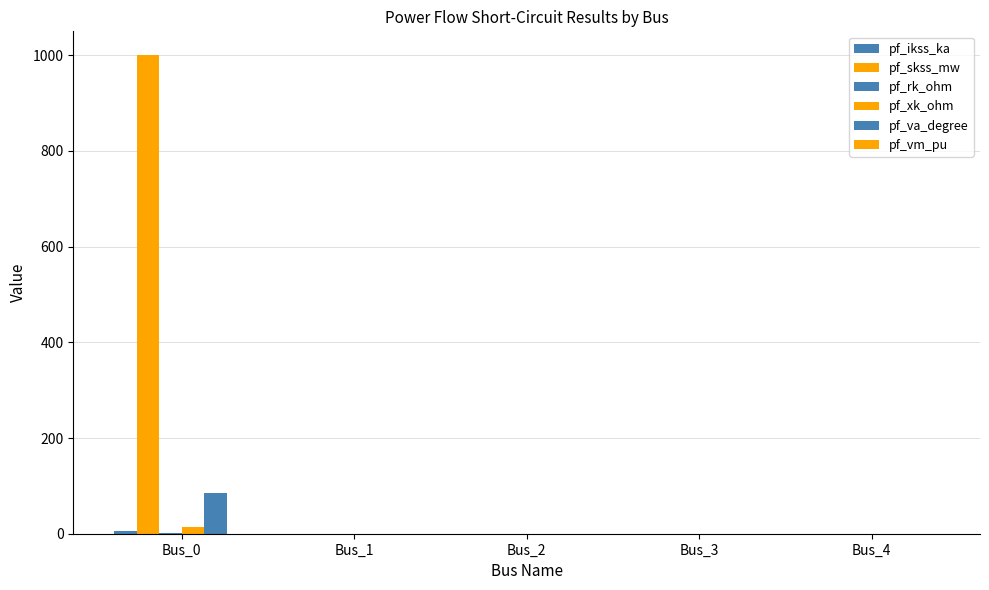

How many categories are shown in the chart?

5